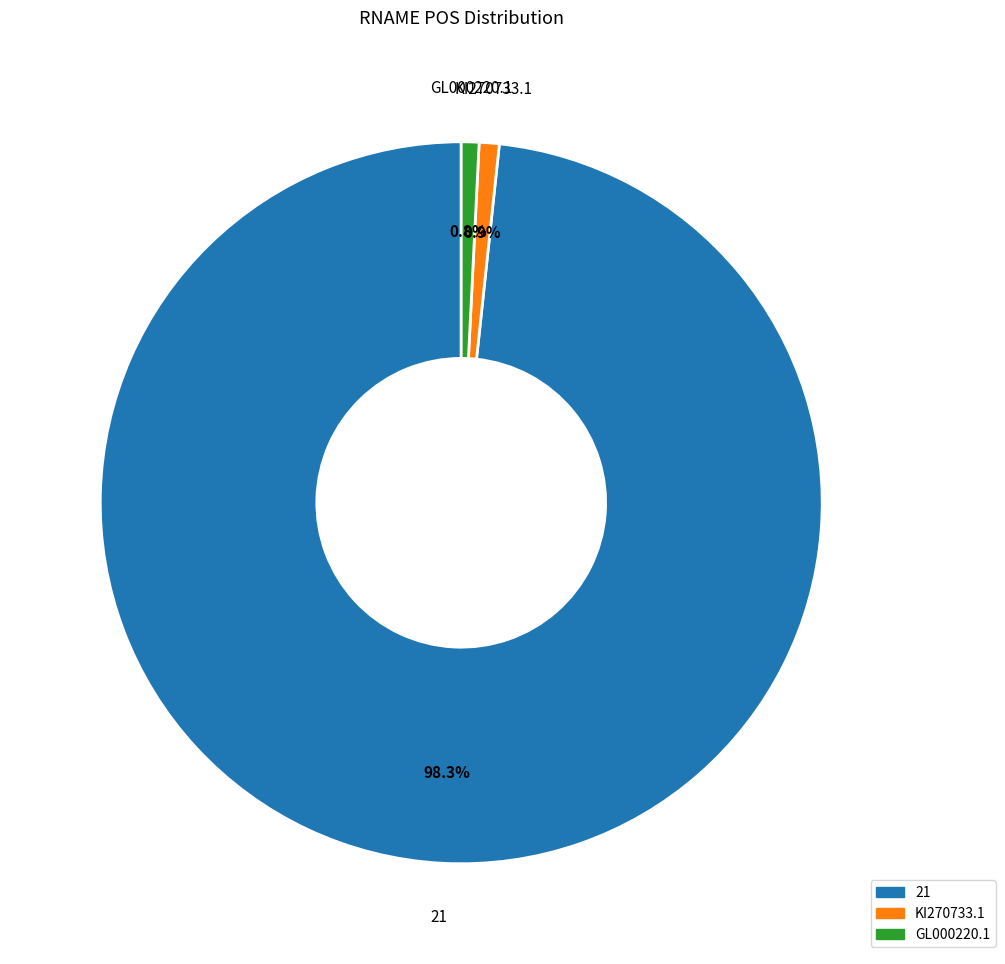

Is there a majority slice in this chart?

Yes